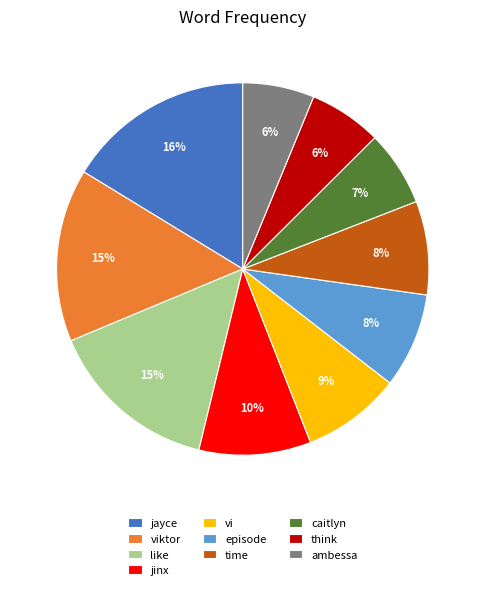

Which slice is the largest?

jayce